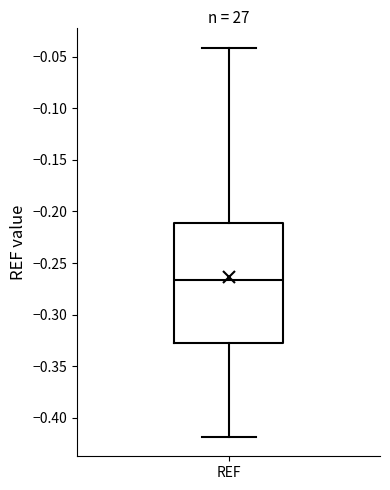

Transcribe this box plot: give where the median line is, the range the box spans, and where the two whiskers end, as read against the y-axis. The values are not printed on the chart, so give them approximately, as read against the axis.

median -0.265, box -0.325 to -0.210, whiskers -0.420 to -0.040